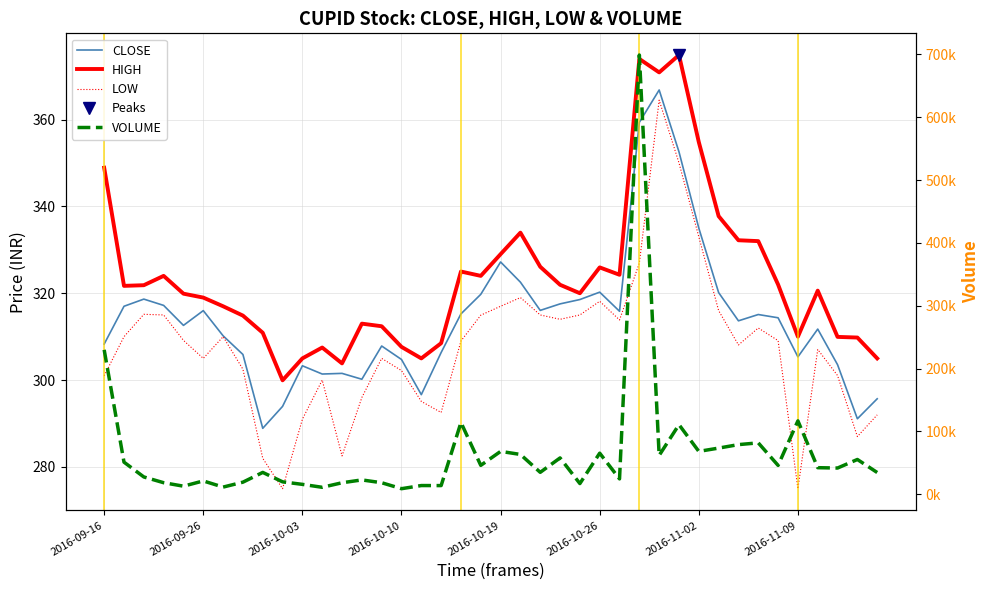

List the labels in order of VOLUME value, largest first.

27, 2016-09-16, 35, 18, 29, 33, 32, 31, 30, 20, 25, 21, 28, 23, 38, 2016-09-26, 19, 34, 36, 37, 22, 8, 39, 2016-10-03, 26, 13, 2016-10-26, 9, 2016-11-09, 2016-10-10, 14, 12, 24, 10, 16, 17, 2016-10-19, 2016-11-02, 11, 15